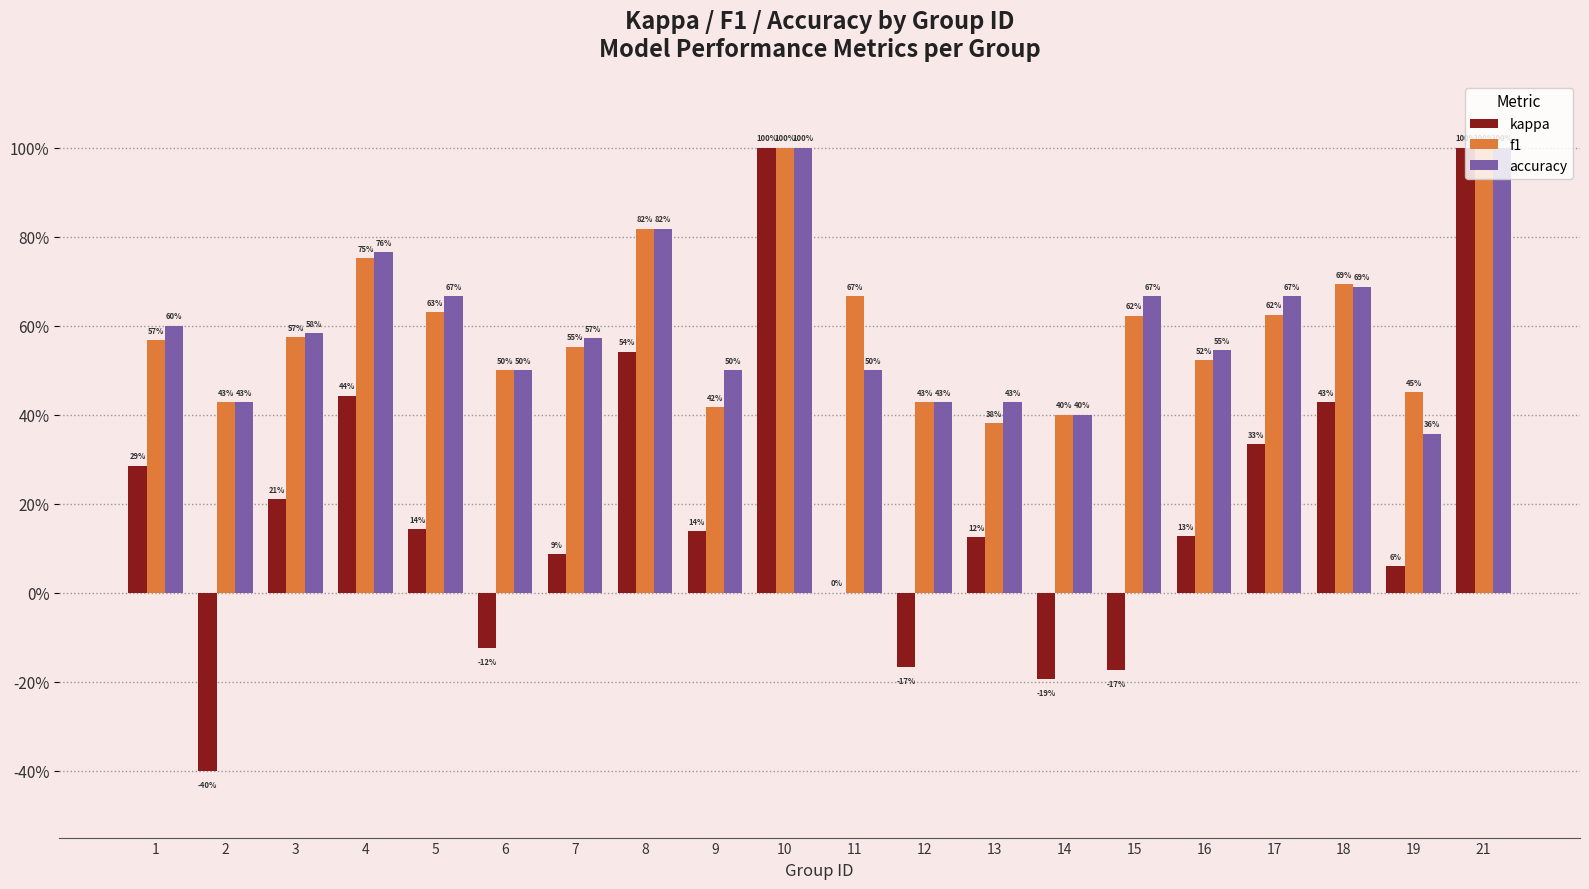

Reading left to right, what are all the values shown in this chart?

kappa: 0.3	-0.4	0.2	0.4	0.1	-0.1	0.1	0.5	0.1	1.0	0.0	-0.2	0.1	-0.2	-0.2	0.1	0.3	0.4	0.1	1.0
f1: 0.6	0.4	0.6	0.8	0.6	0.5	0.6	0.8	0.4	1.0	0.7	0.4	0.4	0.4	0.6	0.5	0.6	0.7	0.4	1.0
accuracy: 0.6	0.4	0.6	0.8	0.7	0.5	0.6	0.8	0.5	1.0	0.5	0.4	0.4	0.4	0.7	0.5	0.7	0.7	0.4	1.0